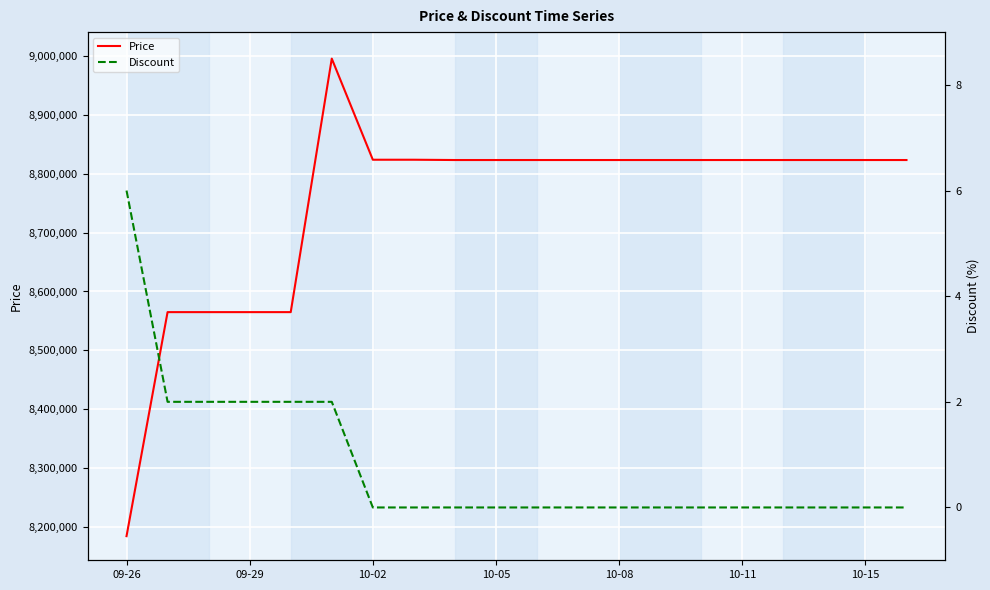

Rank the series by their average value, from highest to lowest.

Price, Discount